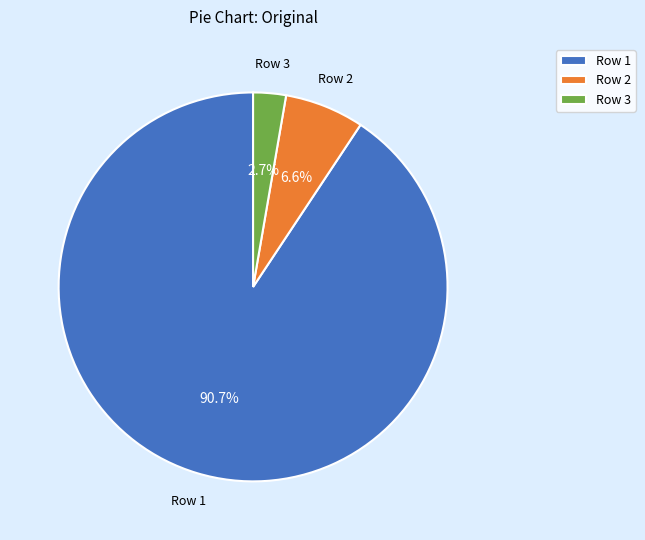

Rank the categories by value from highest to lowest.

Row 1, Row 2, Row 3